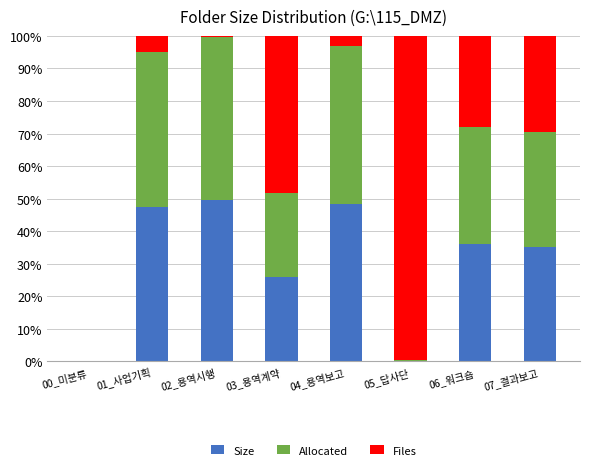

Where is Size nearest to the value 24?

03_용역계약